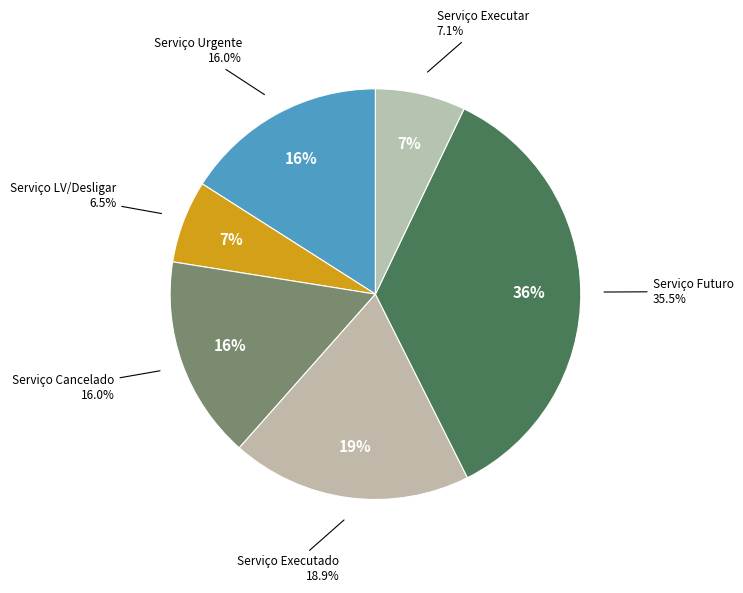

Between Serviço Futuro and Serviço Cancelado, which is larger?

Serviço Futuro